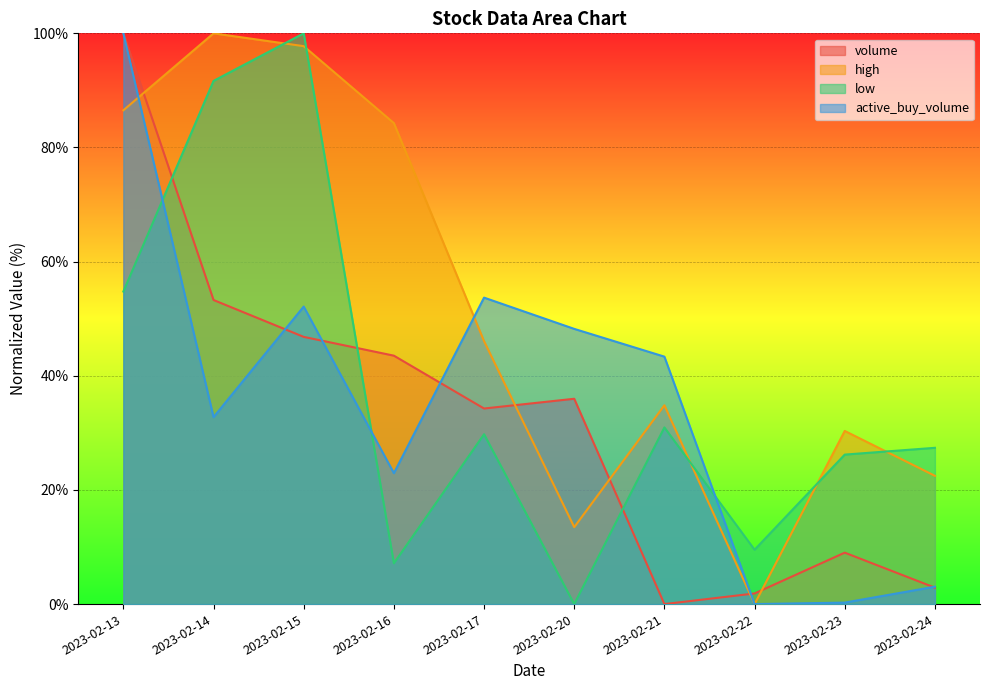

Where is the first local minimum for volume?

2023-02-17